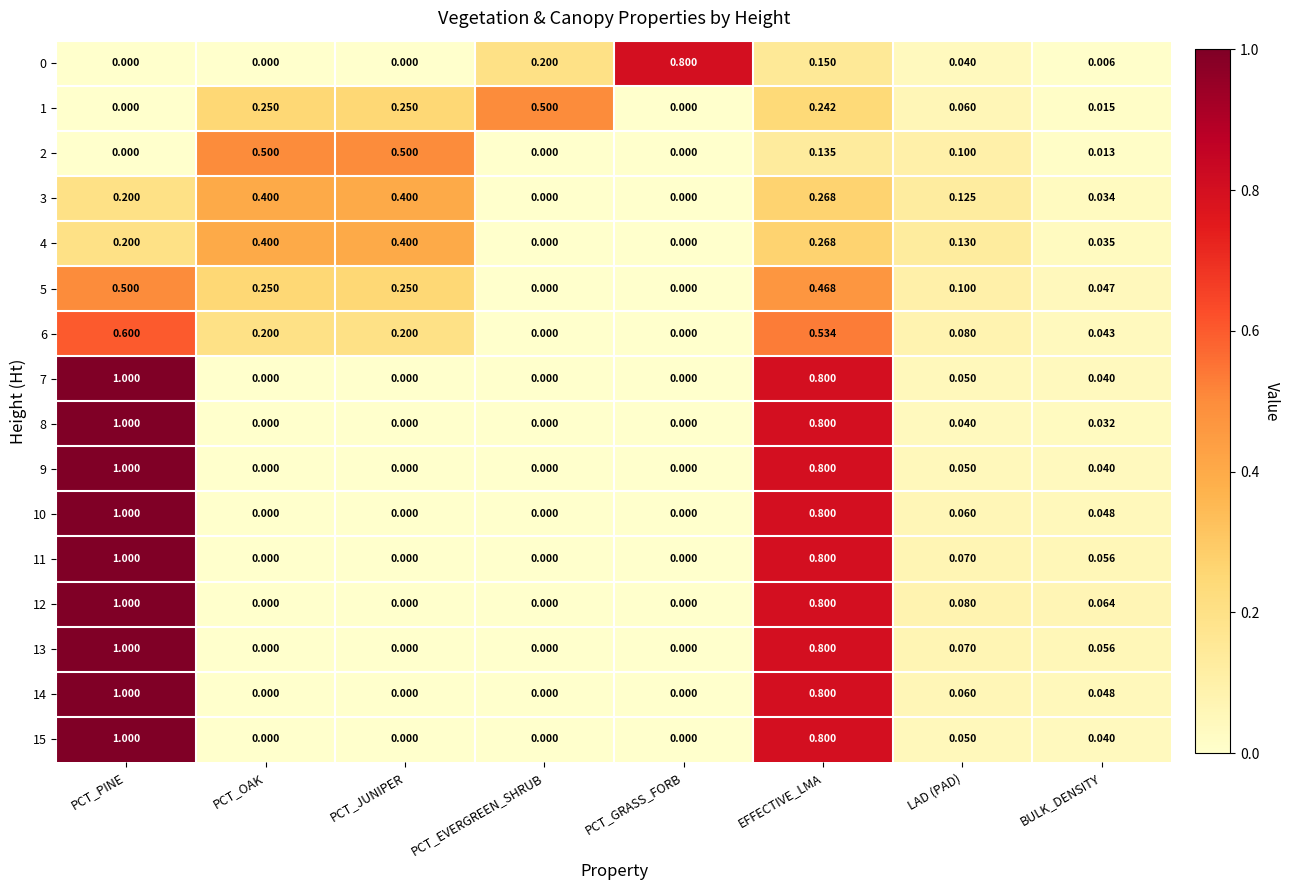

At which category is the sum across all series the highest?

PCT_PINE